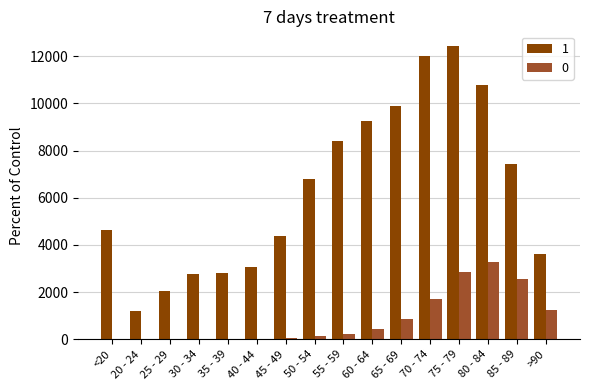

What is the approximate value of 0 at 50 - 54, to the nearest 50?

150